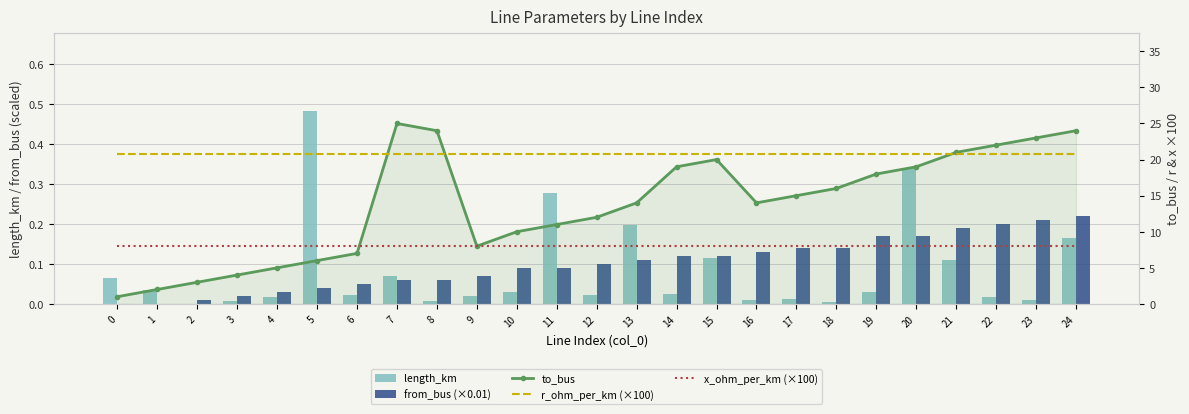

Between 12 and 4, which is larger?

12